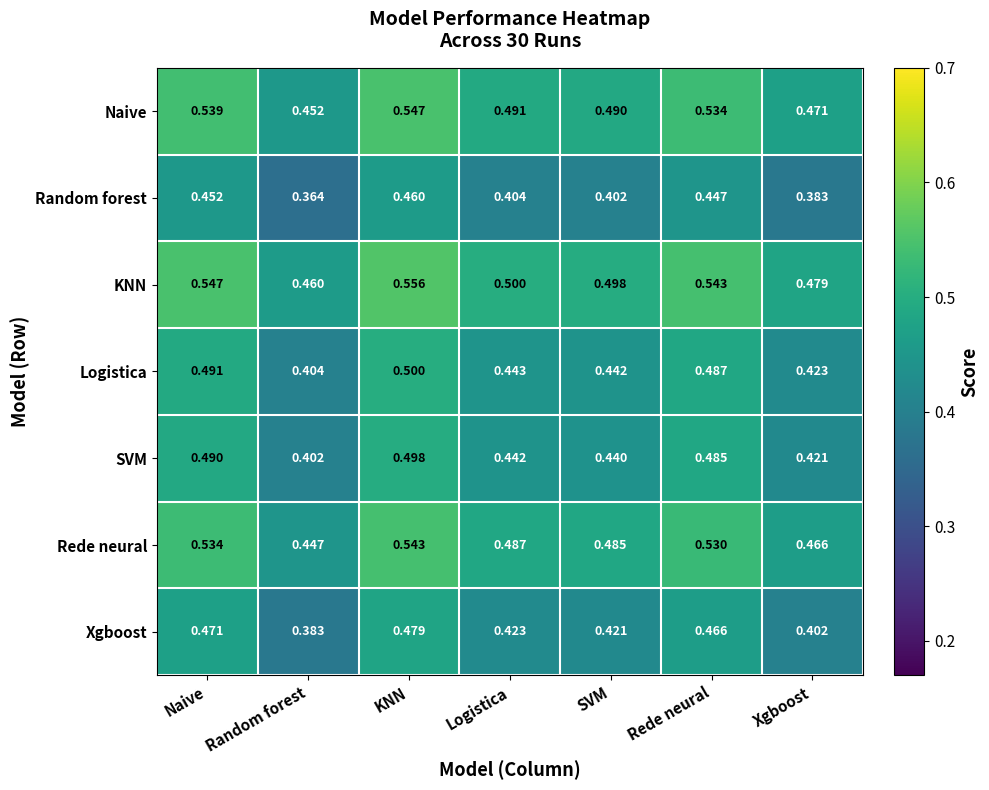

At which label is Rede neural closest to 0?

Random forest